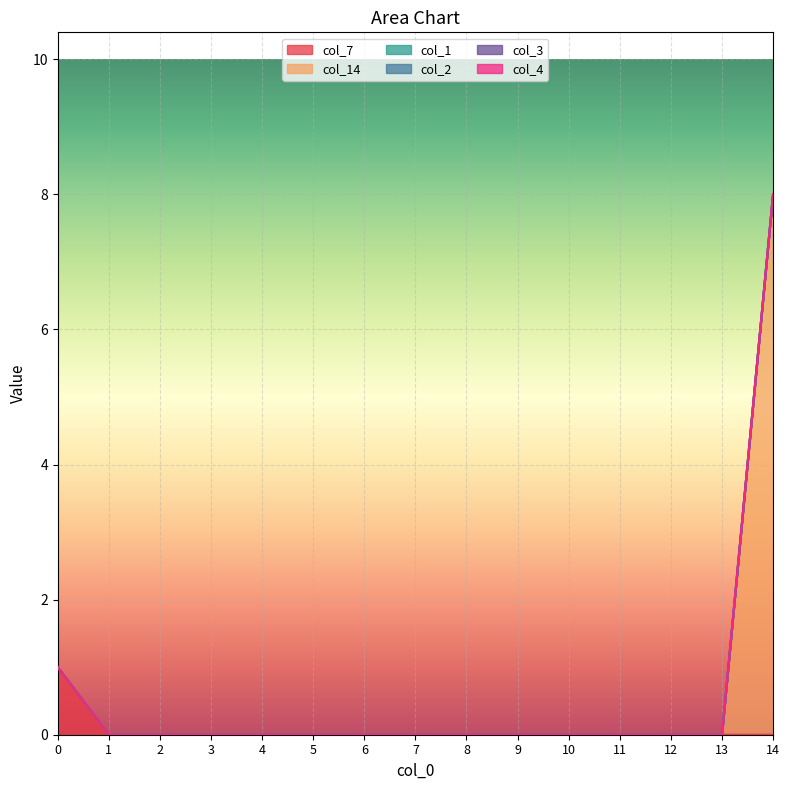

How many distinct data groups are displayed?

6